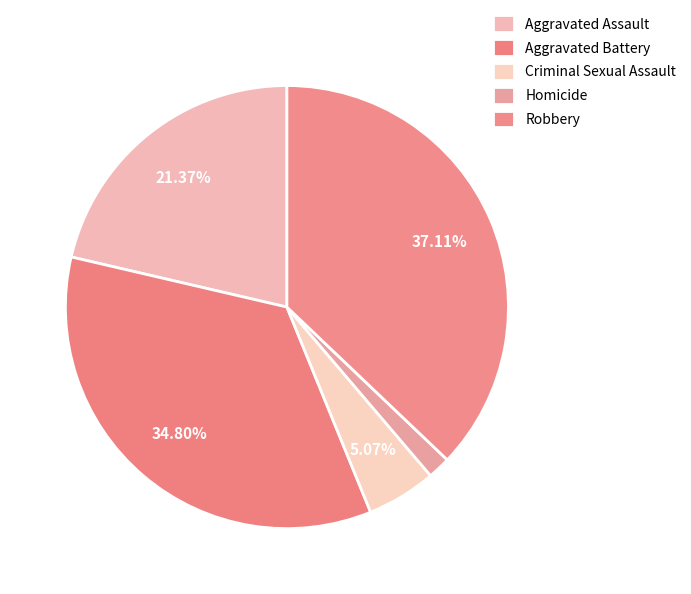

Rank the categories by value from lowest to highest.

Homicide, Criminal Sexual Assault, Aggravated Assault, Aggravated Battery, Robbery